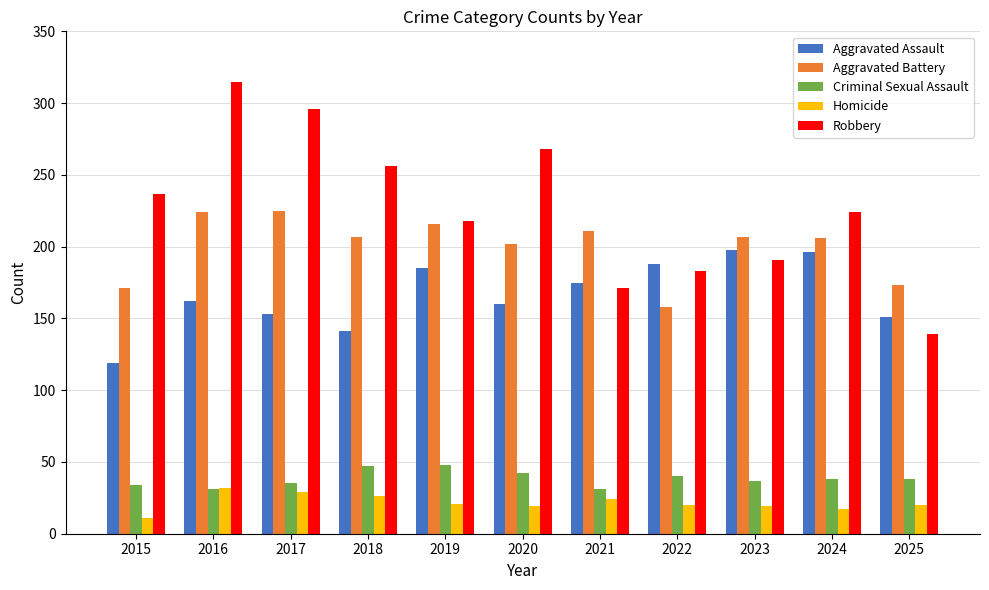

What is the maximum value shown in the chart?

315